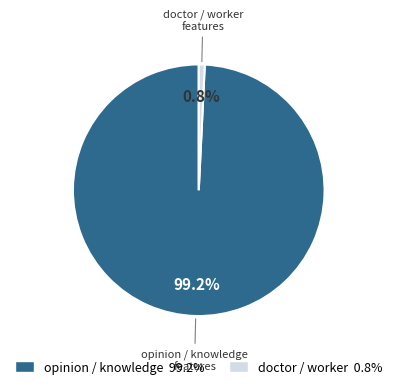

Count the number of slices in the pie.

2